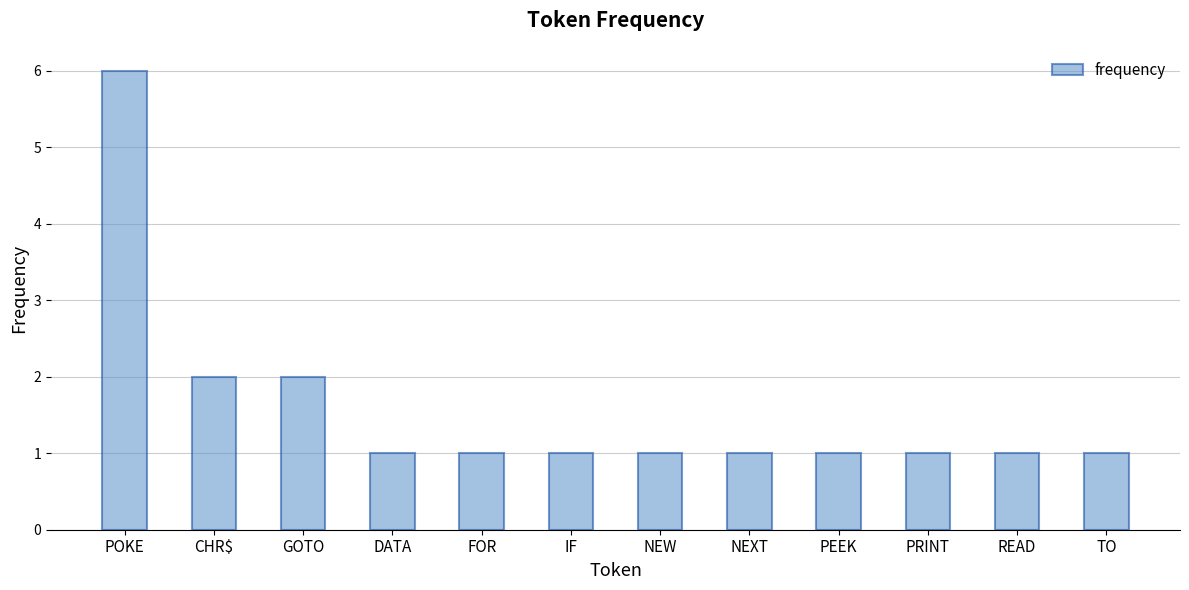

Between PEEK and POKE, which is larger?

POKE